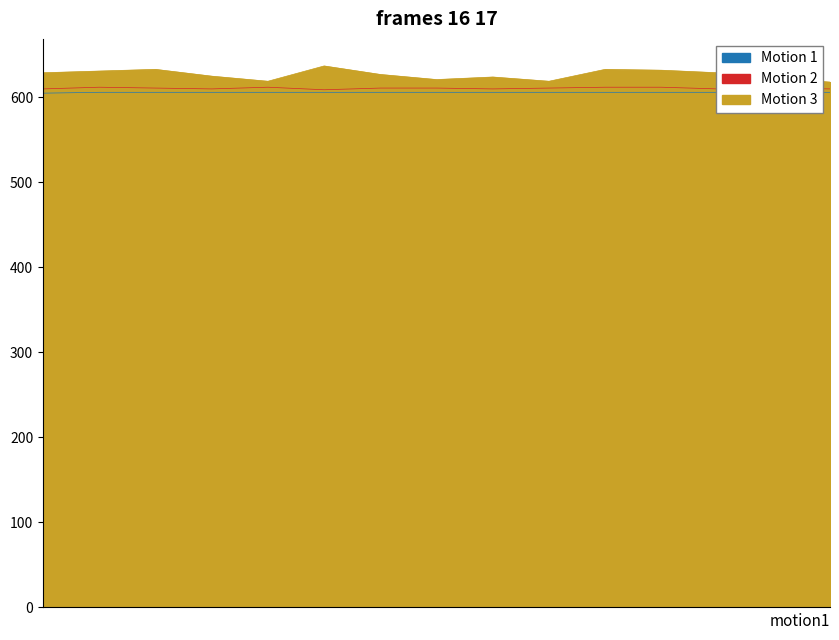

What is the spread (max minus min) of values at 611.0?

27